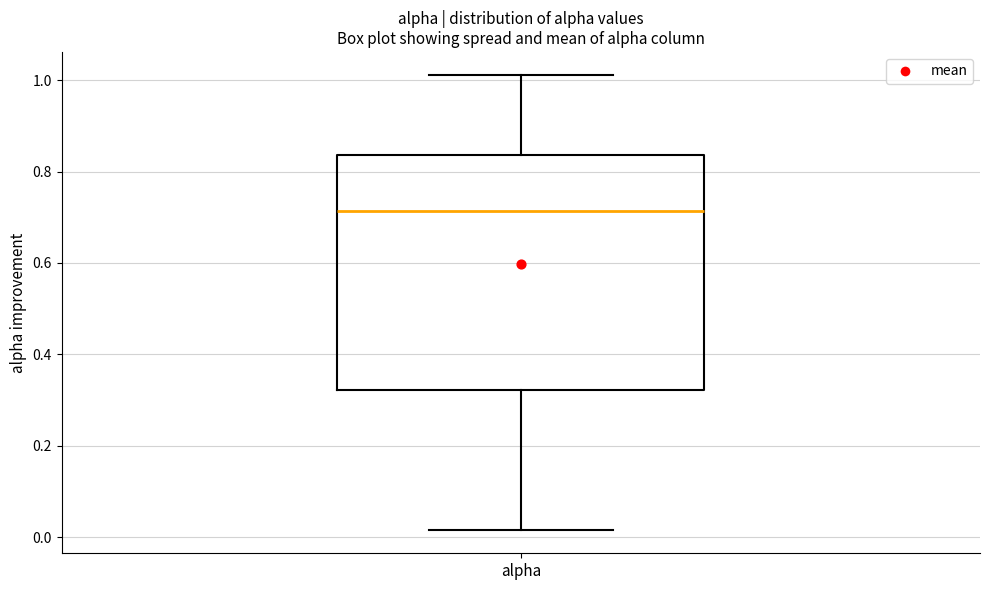

Transcribe this box plot: give where the median line is, the range the box spans, and where the two whiskers end, as read against the y-axis. The values are not printed on the chart, so give them approximately, as read against the axis.

median 0.72, box 0.32 to 0.84, whiskers 0.02 to 1.02